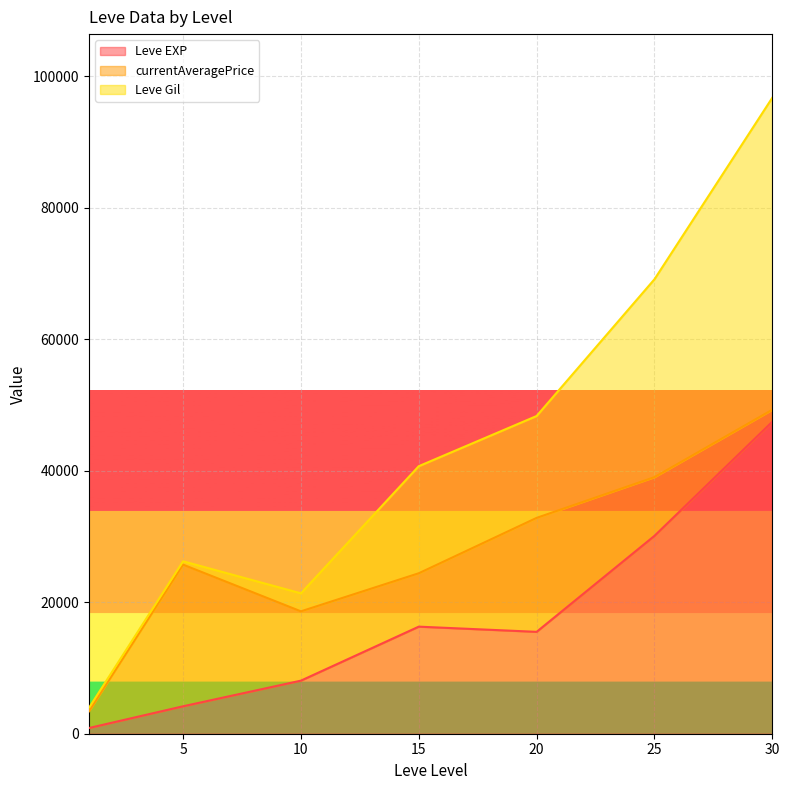

True or false: Leve EXP has a value of 2293 at 1.

False